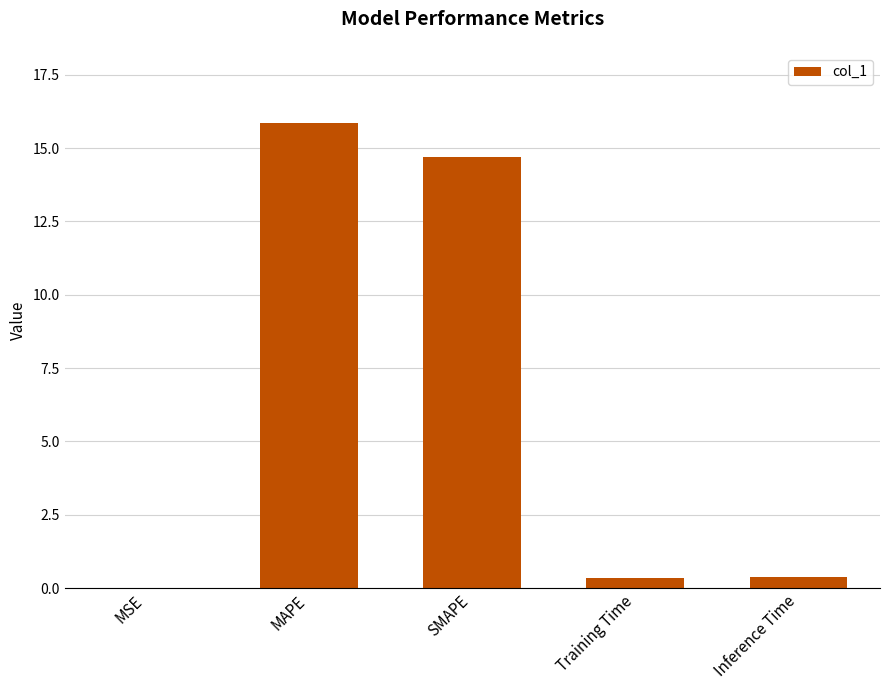

What is the sum of the values at Inference Time and MAPE?

16.3